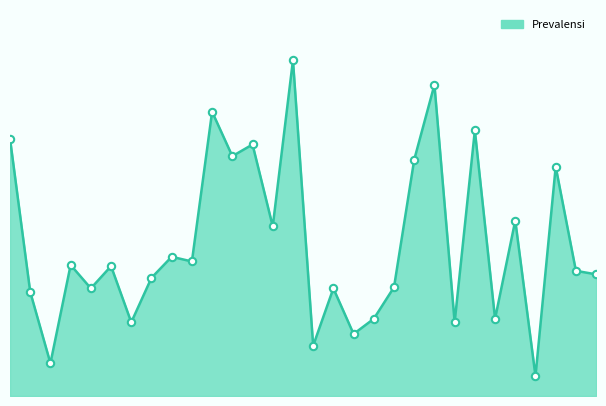

Does the chart have visible grid lines?

No